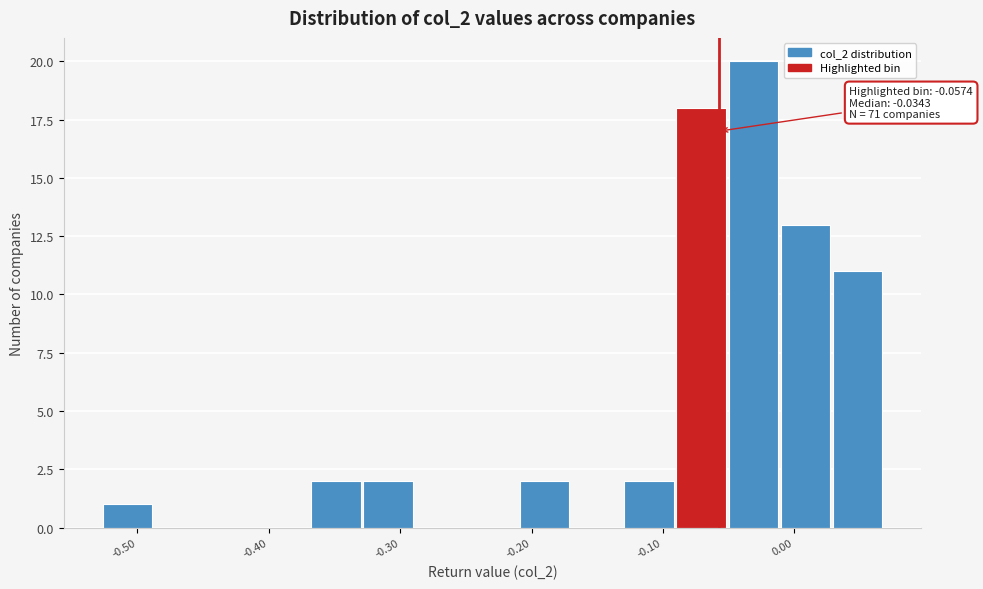

Read against the x-axis, roughly where is the centre of the tallest bar?

-0.03